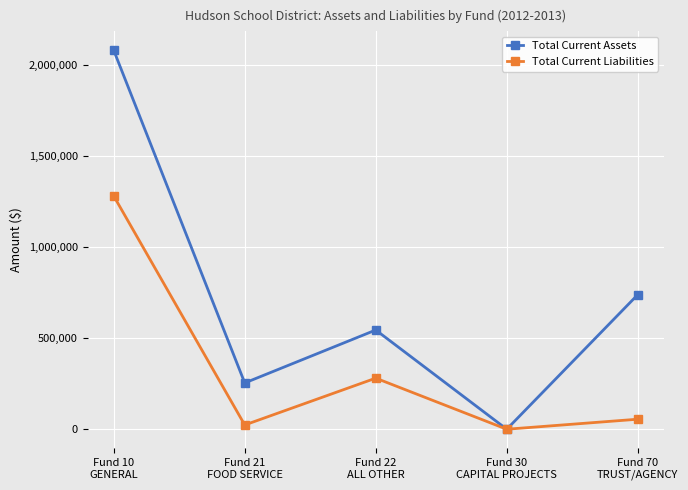

How many categories are shown in the chart?

5